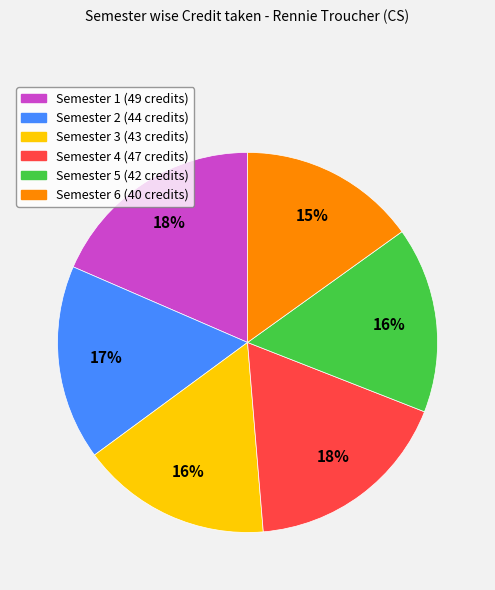

To the nearest percent, what portion does Semester 3 represent?

16%